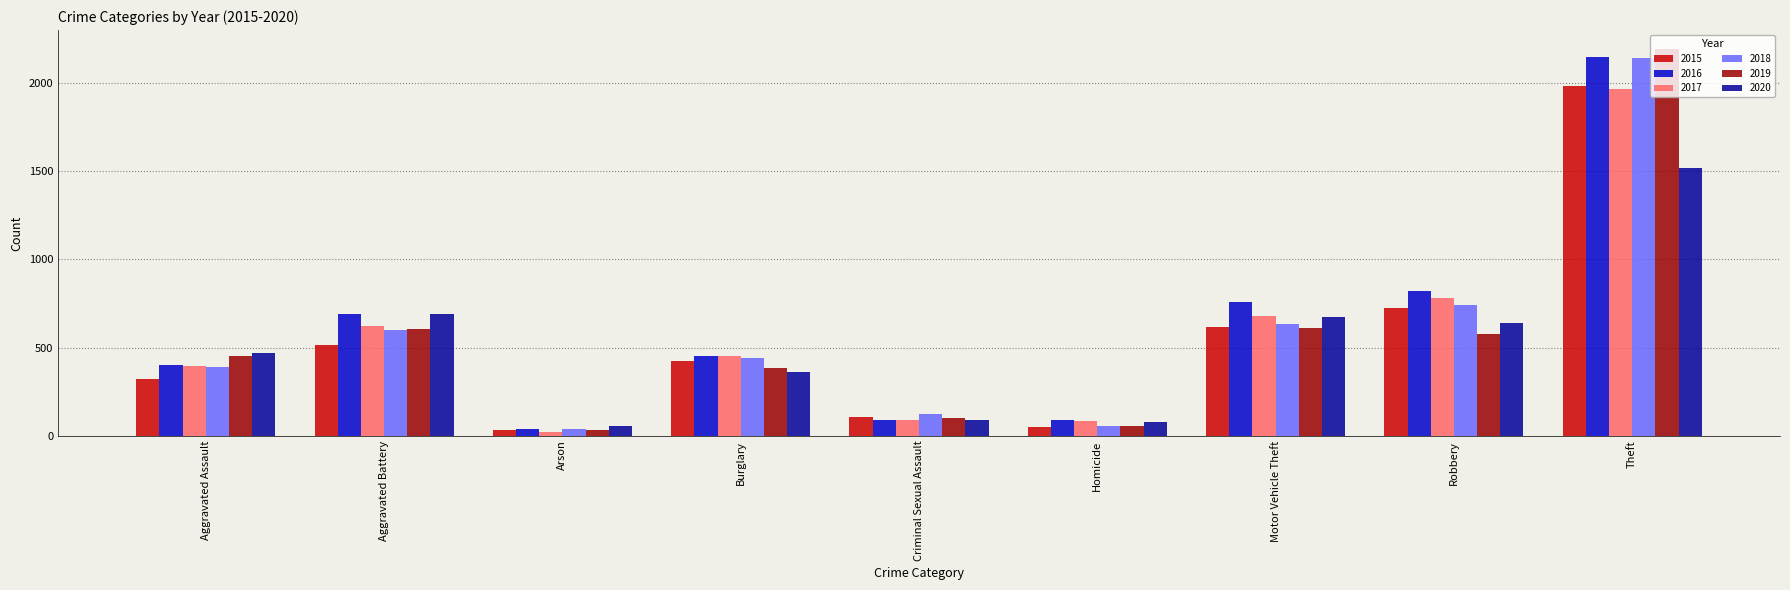

How many groups of bars are there?

9